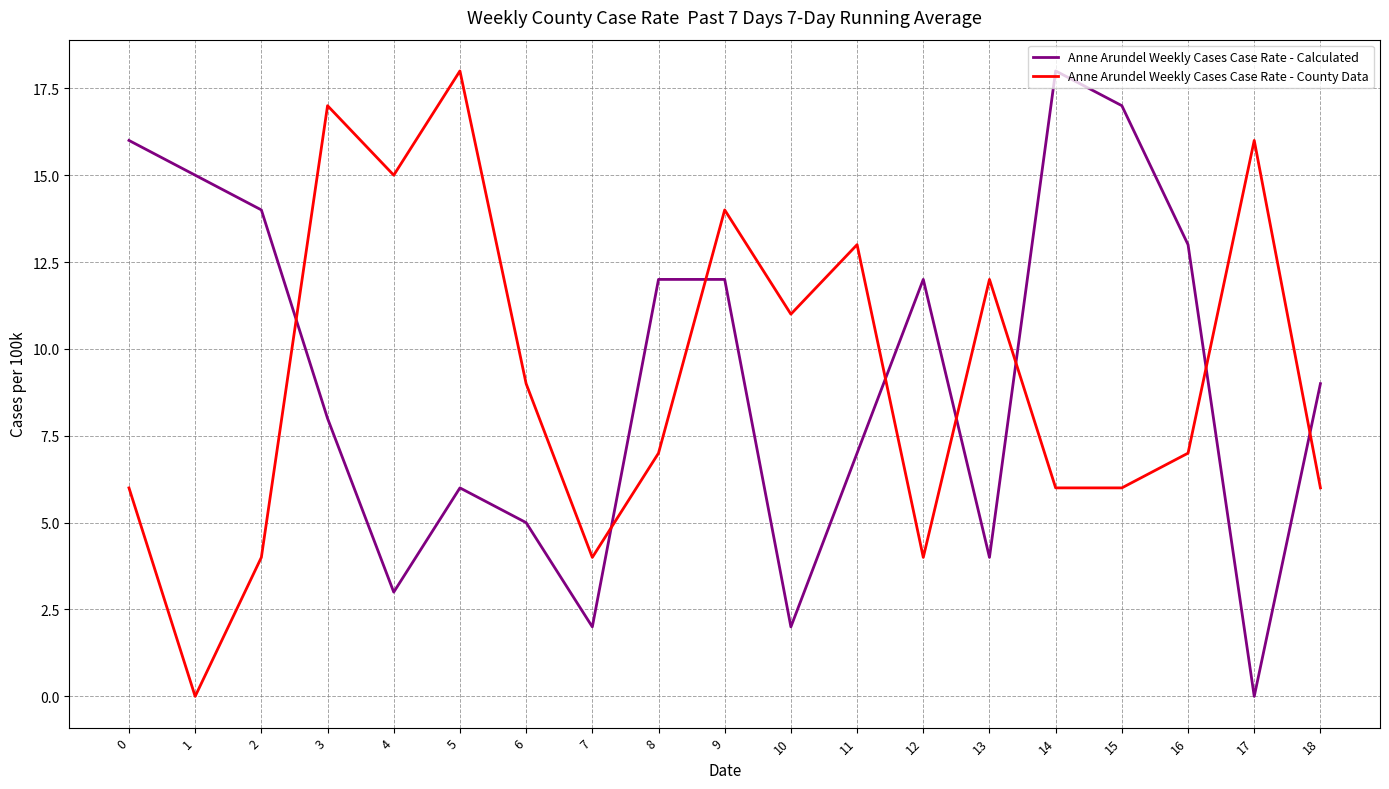

Reading left to right, what are all the values shown in this chart?

Anne Arundel Weekly Cases Case Rate - Calculated: 16	15	14	8	3	6	5	2	12	12	2	7	12	4	18	17	13	0	9
Anne Arundel Weekly Cases Case Rate - County Data: 6	0	4	17	15	18	9	4	7	14	11	13	4	12	6	6	7	16	6